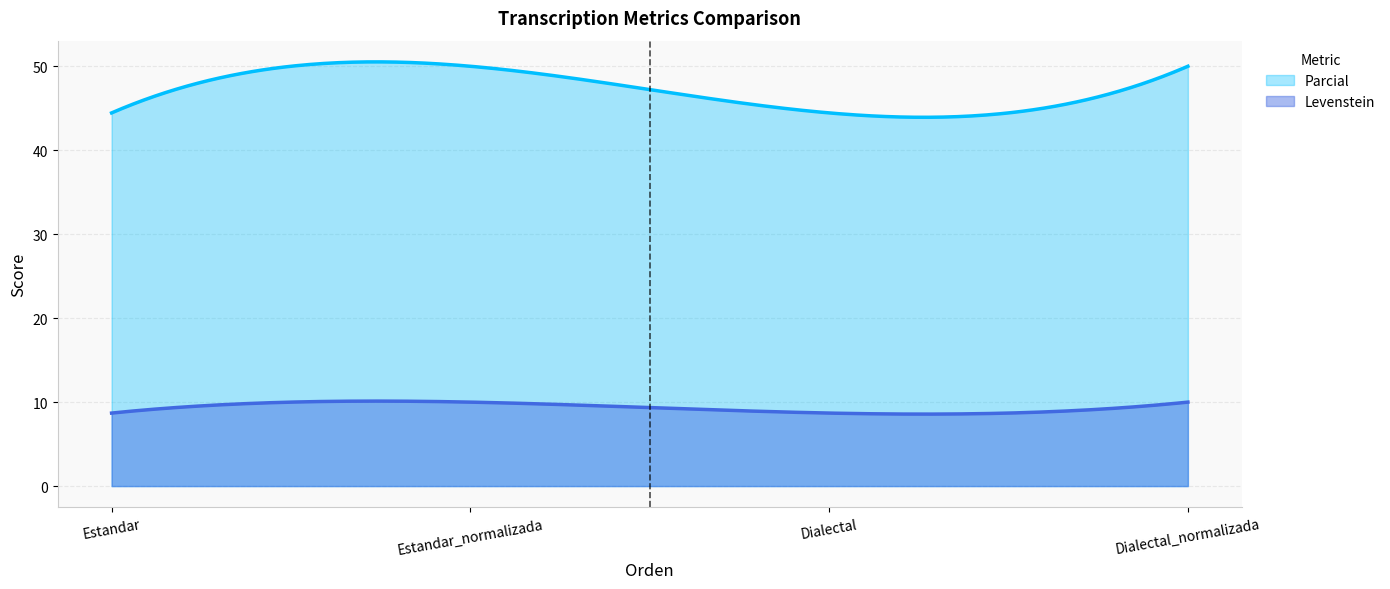

Reading right to left, list all the values displayed in this chart.

Levenstein: 10.0	8.7	10.0	8.7
Parcial: 50.0	44.4	50.0	44.4